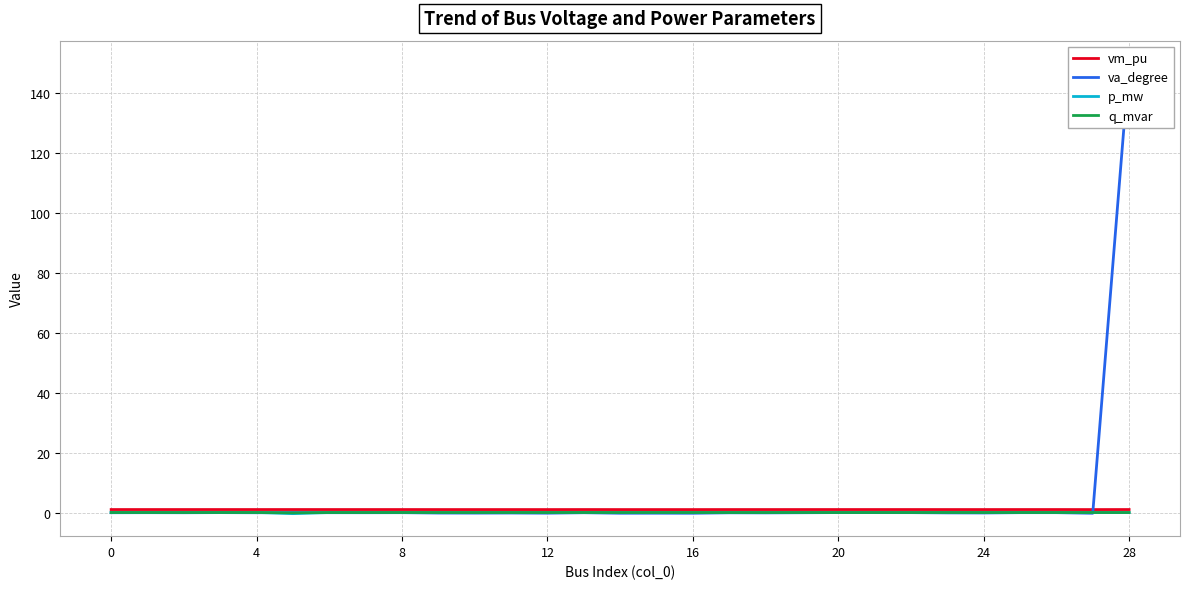

Reading left to right, extract all data points from this chart.

vm_pu: 1.0	1.0	1.0	1.0	1.0	1.0	1.0	1.0	1.0	1.0	1.0	1.0	1.0	1.0	1.0	1.0	1.0	1.0	1.0	1.0	1.0	1.0	1.0	1.0	1.0	1.0	1.0	1.0	1.0
va_degree: -0.1	-0.0	-0.1	-0.0	-0.1	0.0	-0.0	-0.1	-0.0	-0.2	-0.2	-0.2	-0.2	-0.1	-0.2	-0.2	-0.2	-0.1	-0.1	-0.1	-0.0	-0.0	-0.0	-0.1	-0.1	-0.0	-0.0	-0.2	150.0
p_mw: 0.0	0.0	0.0	0.0	0.0	-0.4	0.0	0.0	0.0	0.0	0.0	0.0	0.0	0.0	0.0	0.0	0.0	0.0	0.0	0.0	0.0	0.0	0.0	0.0	0.0	0.0	0.0	0.0	0.0
q_mvar: 0.0	0.0	0.0	0.0	0.0	-0.1	0.0	0.0	0.0	0.0	0.0	0.0	0.0	0.0	0.0	0.0	0.0	0.0	0.0	0.0	0.0	0.0	0.0	0.0	0.0	0.0	0.0	0.0	0.0